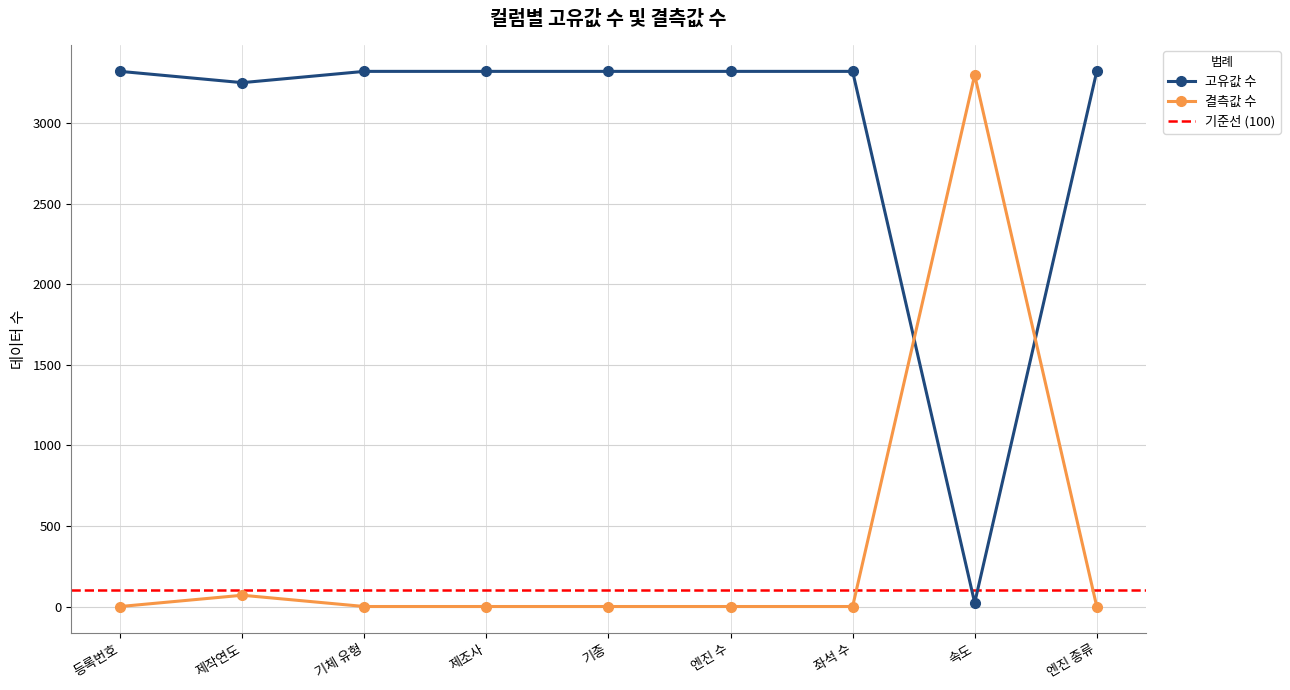

True or false: 고유값 수 has more than 1 interior local peaks.

False